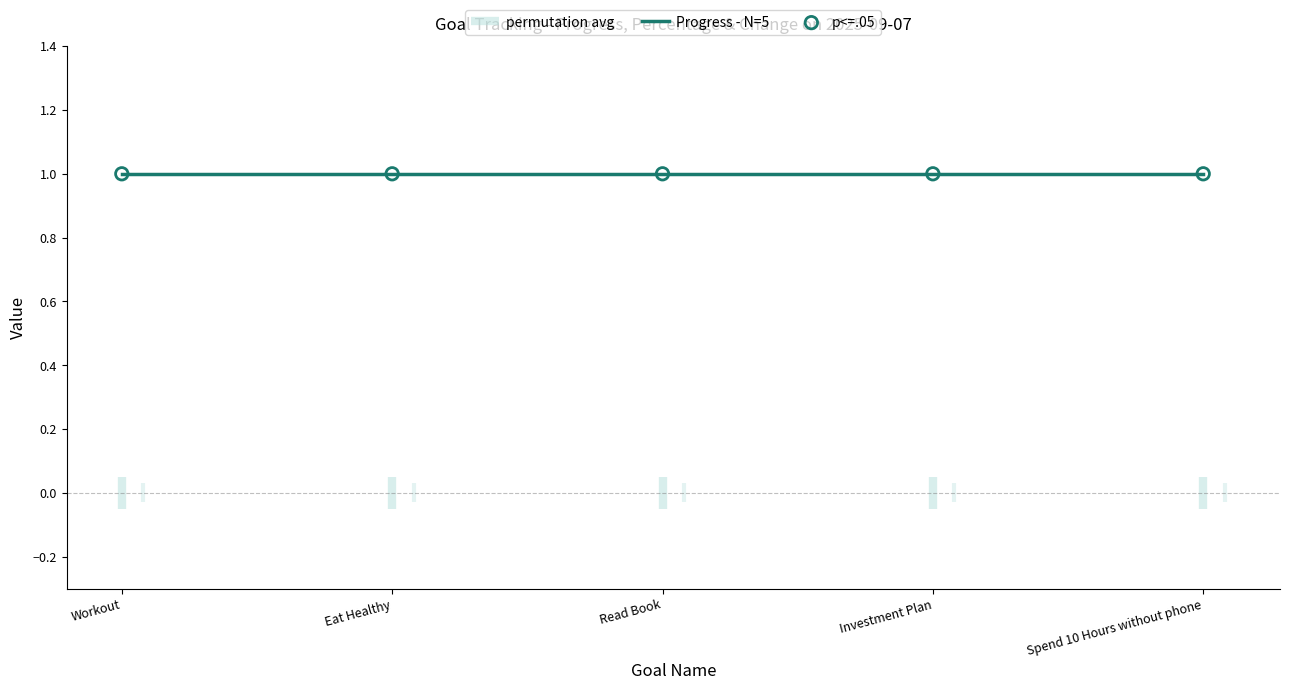

What is the total value across all series at Eat Healthy?

1